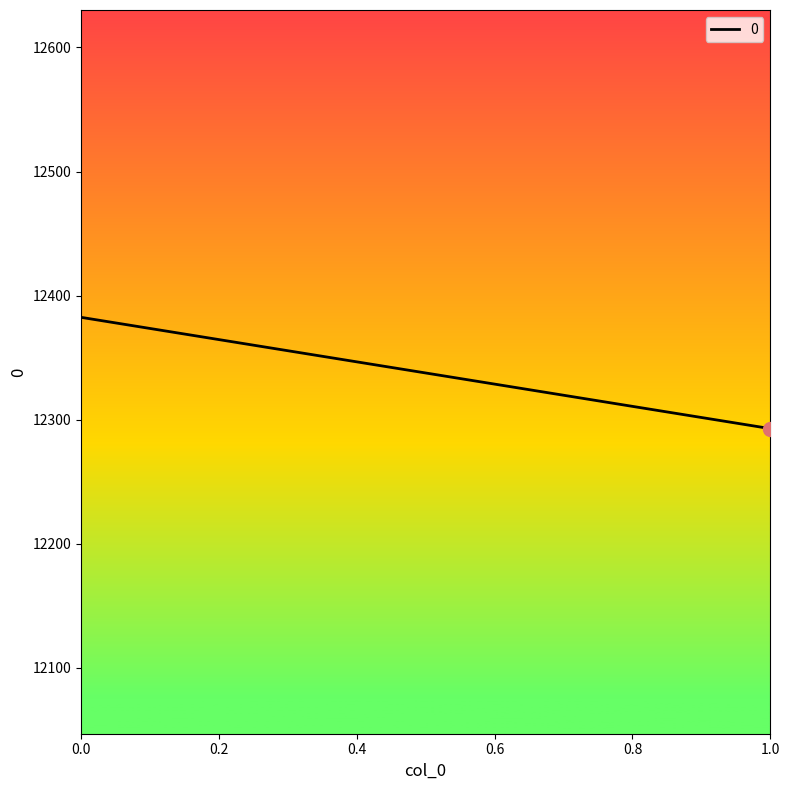

What is the difference between the maximum and minimum values?

89.7